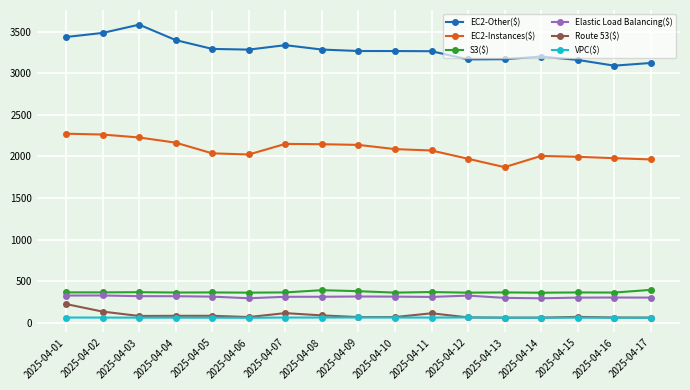

What are all the series names shown in the legend?

EC2-Other($), EC2-Instances($), S3($), Elastic Load Balancing($), Route 53($), VPC($)